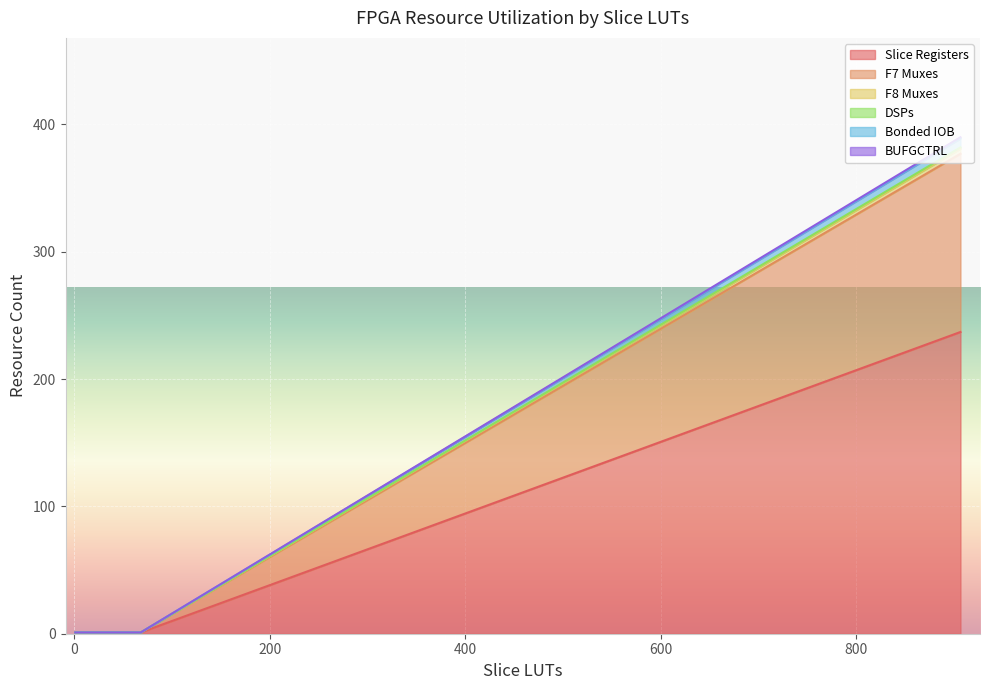

True or false: F7 Muxes has more than 1 points higher than both neighbors.

False